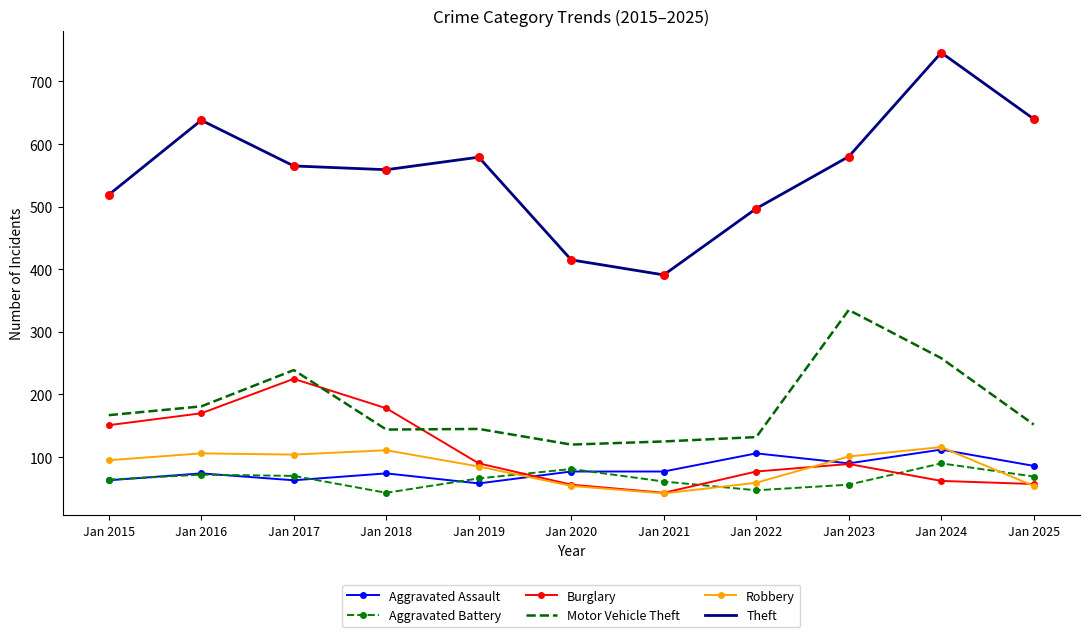

Which series has the largest total across all categories?

Theft